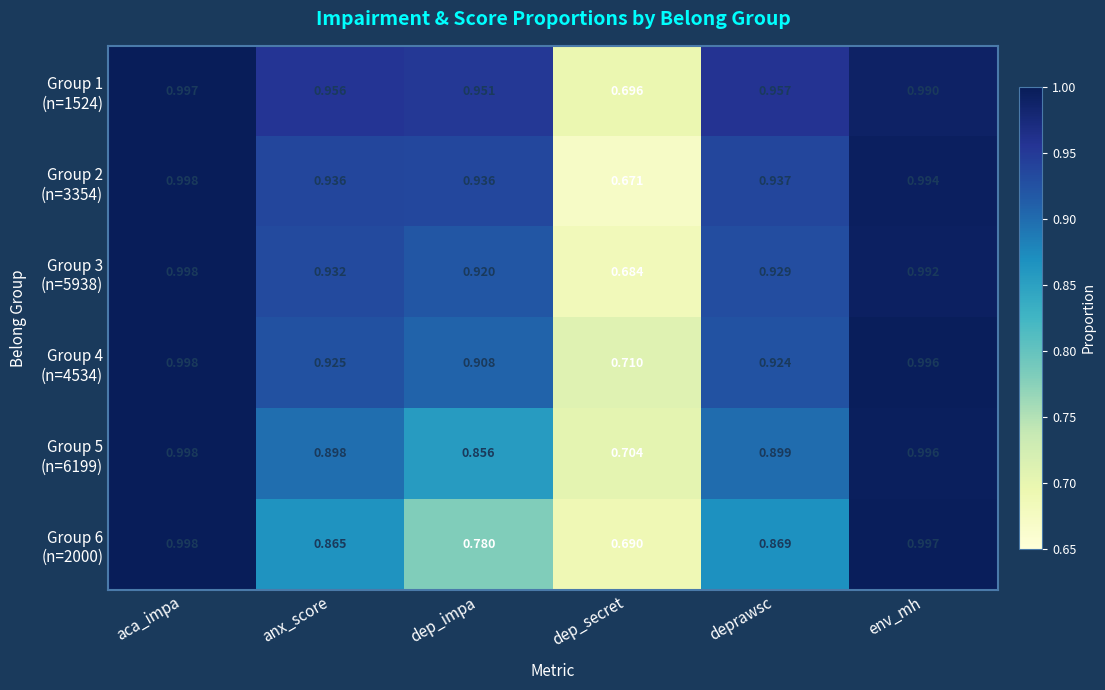

At which category is the sum across all series the highest?

aca_impa